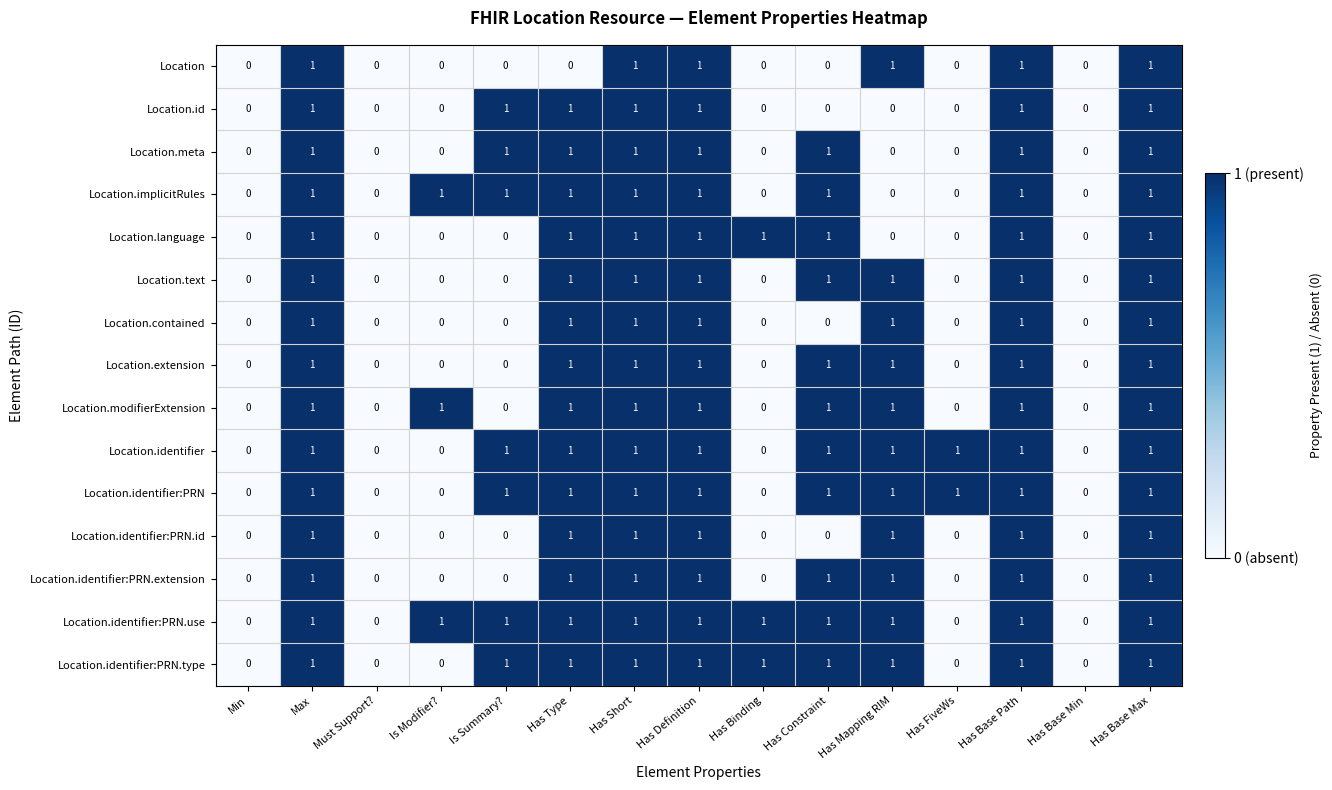

Which series has the largest total across all categories?

Location.identifier:PRN.use